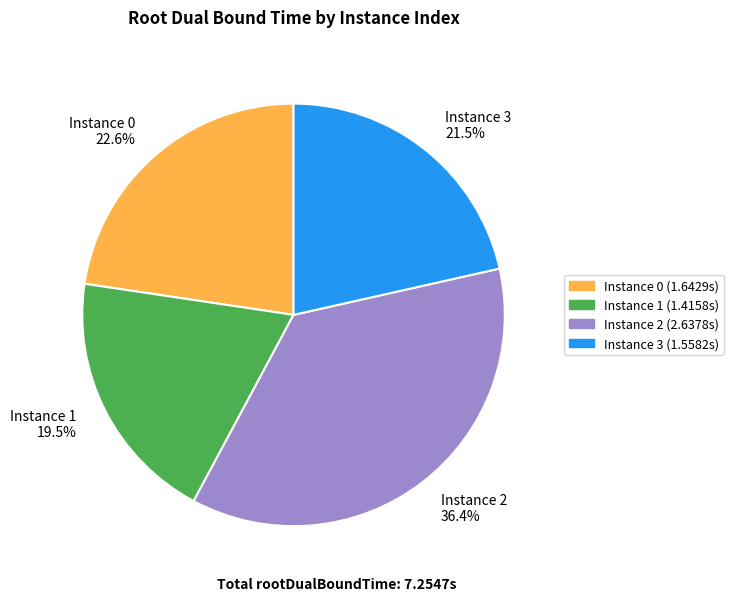

What is the largest slice in the pie chart?

Instance 2 36.4%